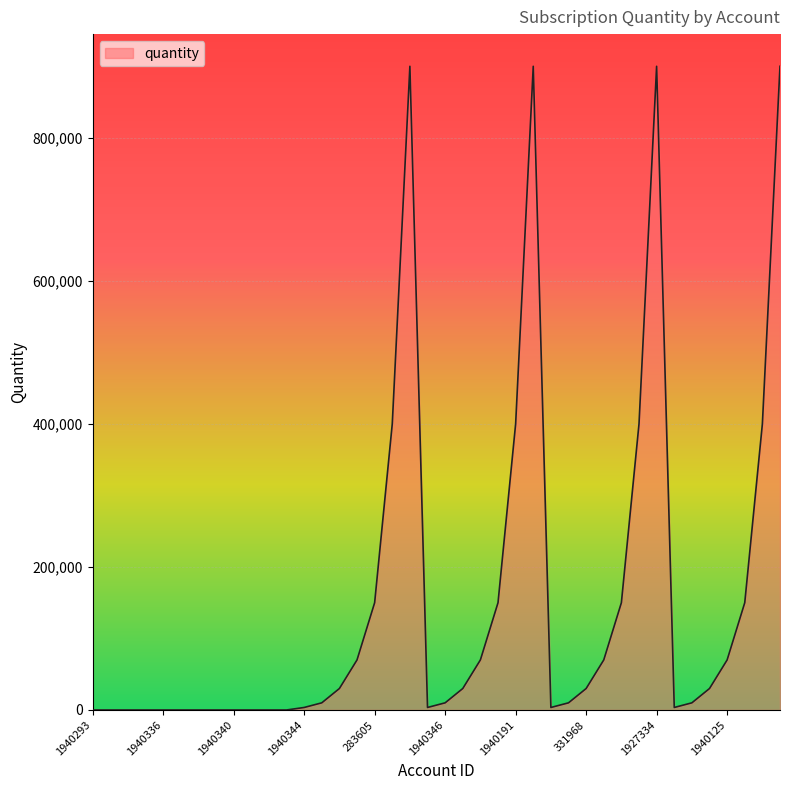

What is the maximum value shown in the chart?

900000